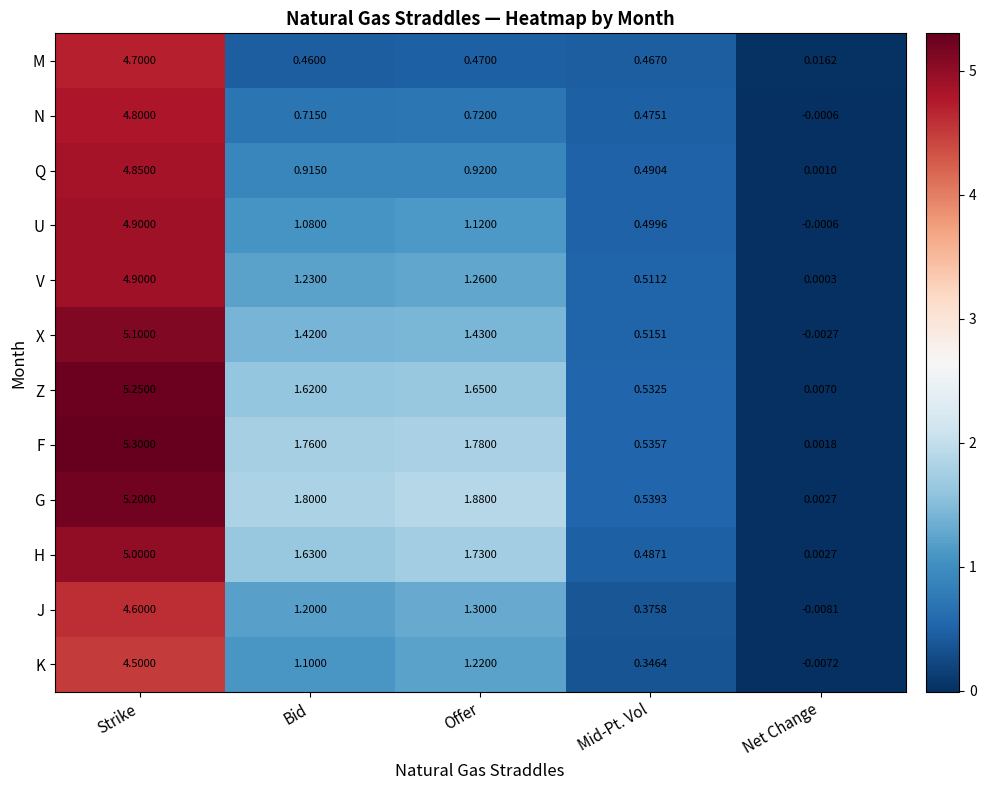

At which label does Z first exceed 1?

Strike